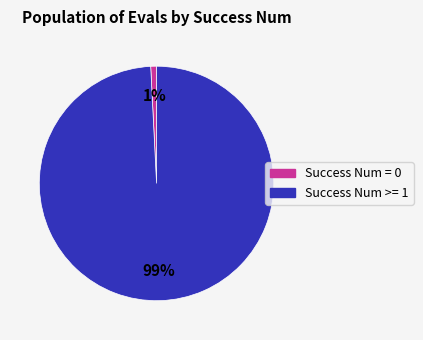

How many segments does this pie chart have?

2